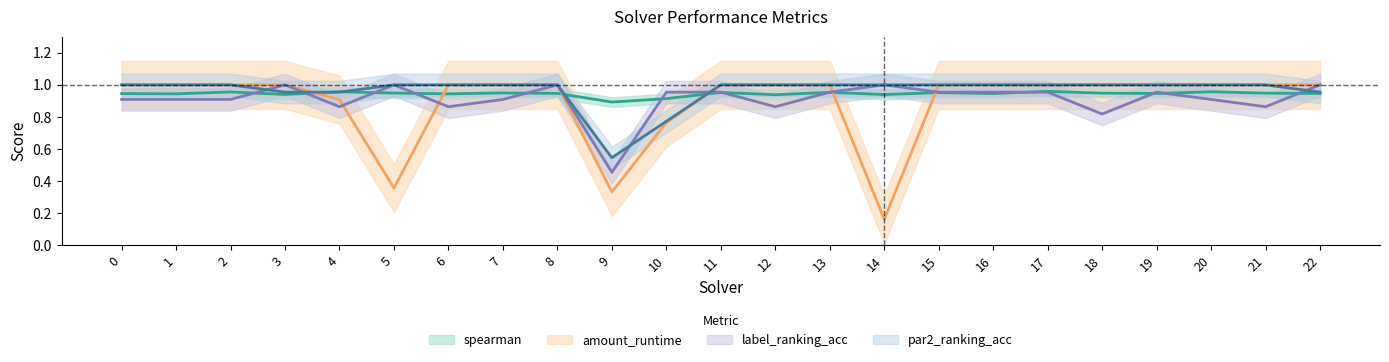

Rank the series at 3 from lowest to highest value.

spearman, par2_ranking_acc, amount_runtime, label_ranking_acc